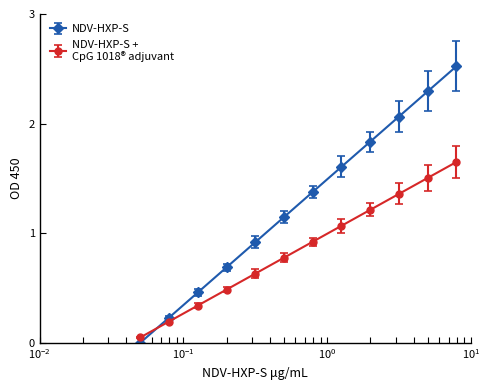

Reading left to right, what are all the values shown in this chart?

NDV-HXP-S: 1=0.0	2=0.2	3=0.5	4=0.7	5=0.9	6=1.1	7=1.4	8=1.6	9=1.8	10=2.1	11=2.3	12=2.5
NDV-HXP-S + Cpg 1018 adjuvant: 1=0.0	2=0.2	3=0.3	4=0.5	5=0.6	6=0.8	7=0.9	8=1.1	9=1.2	10=1.4	11=1.5	12=1.6